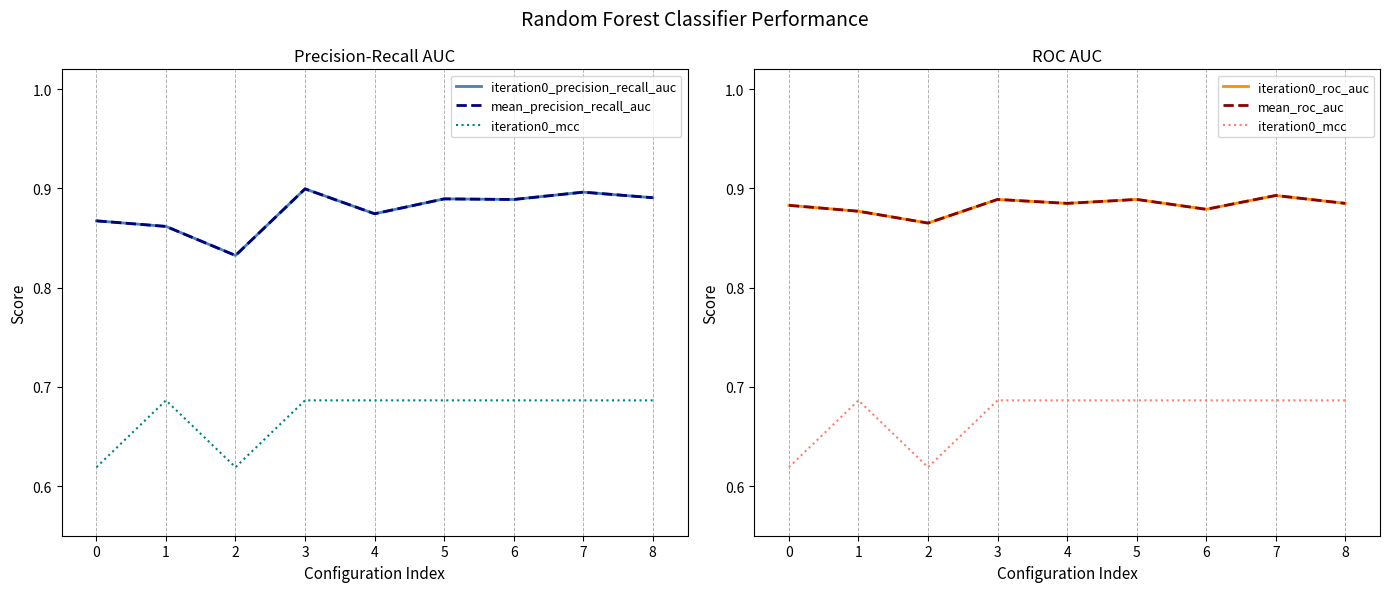

What is the minimum value shown in the chart?

0.6